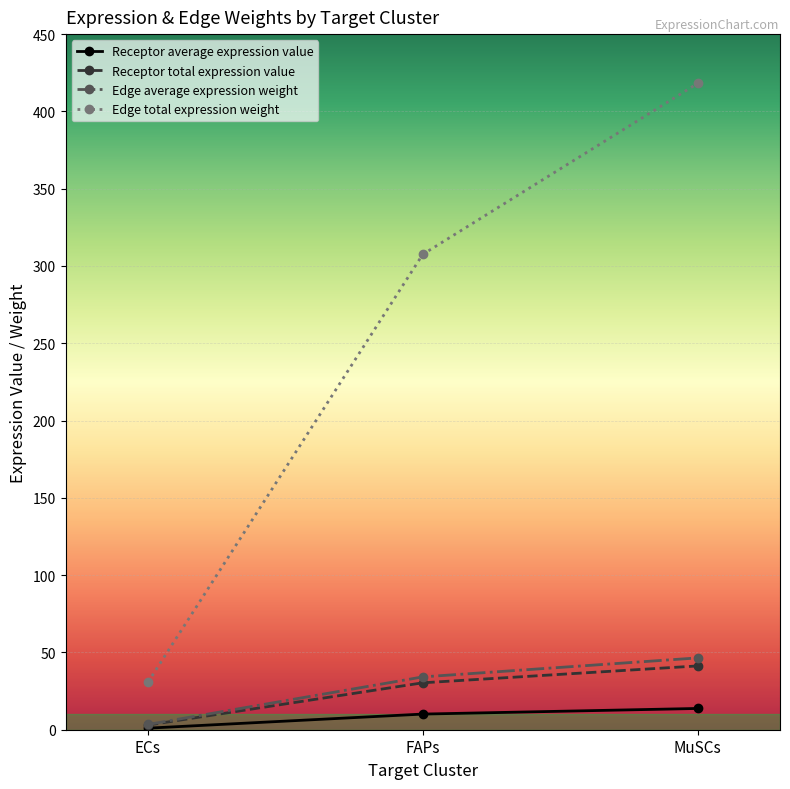

Does the chart have visible grid lines?

Yes